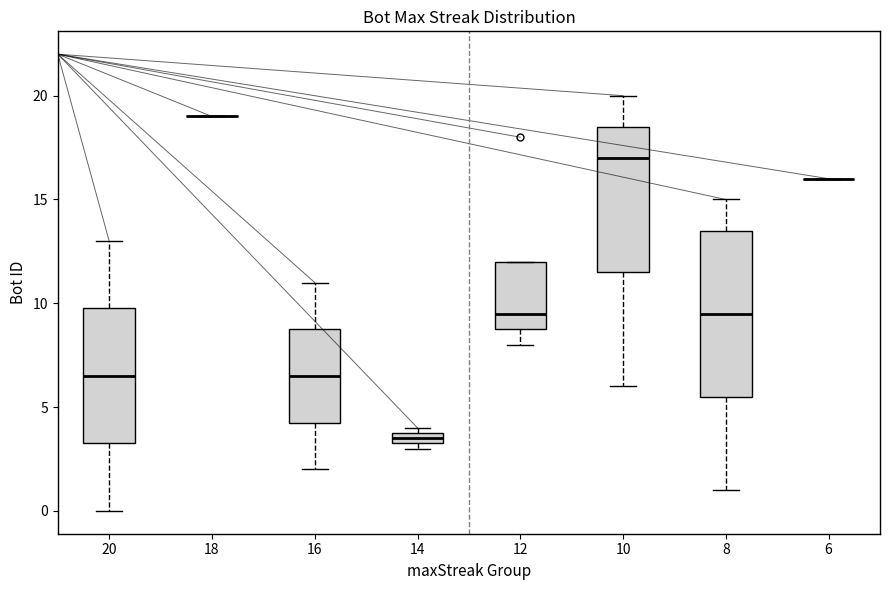

Comparing the boxes themselves (not the whiskers), which one is the tallest?

8